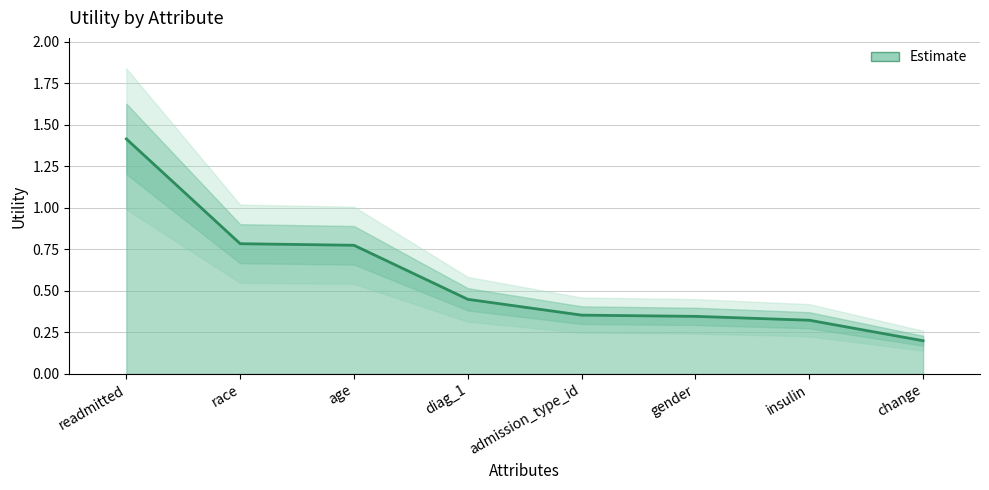

Reading left to right, extract all data points from this chart.

1.4	0.8	0.8	0.4	0.4	0.3	0.3	0.2